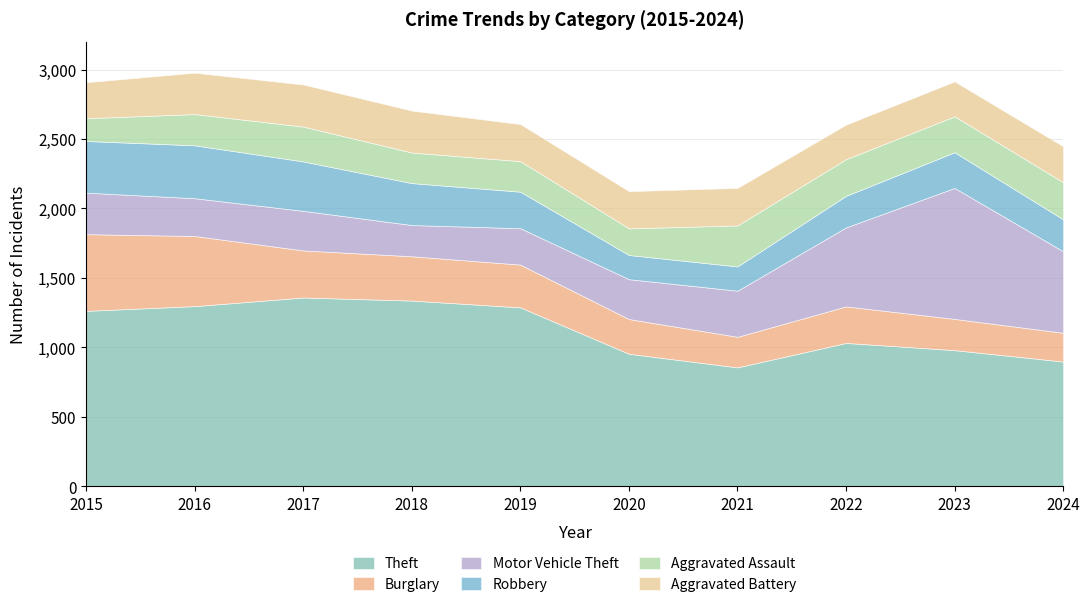

What is the sum of the Theft values at 2019 and 2024?

2186